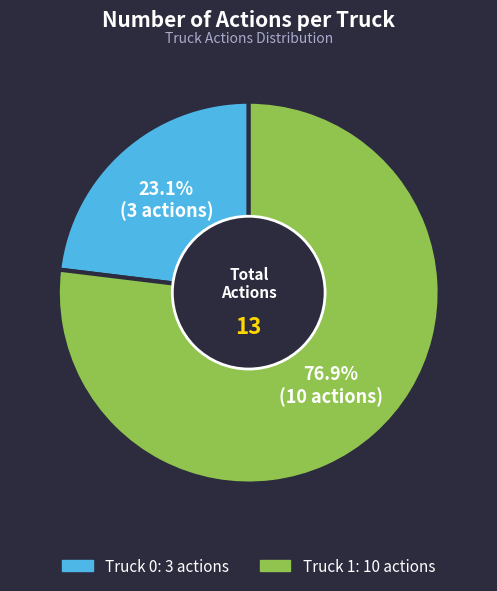

Which slice is the largest?

Truck 1